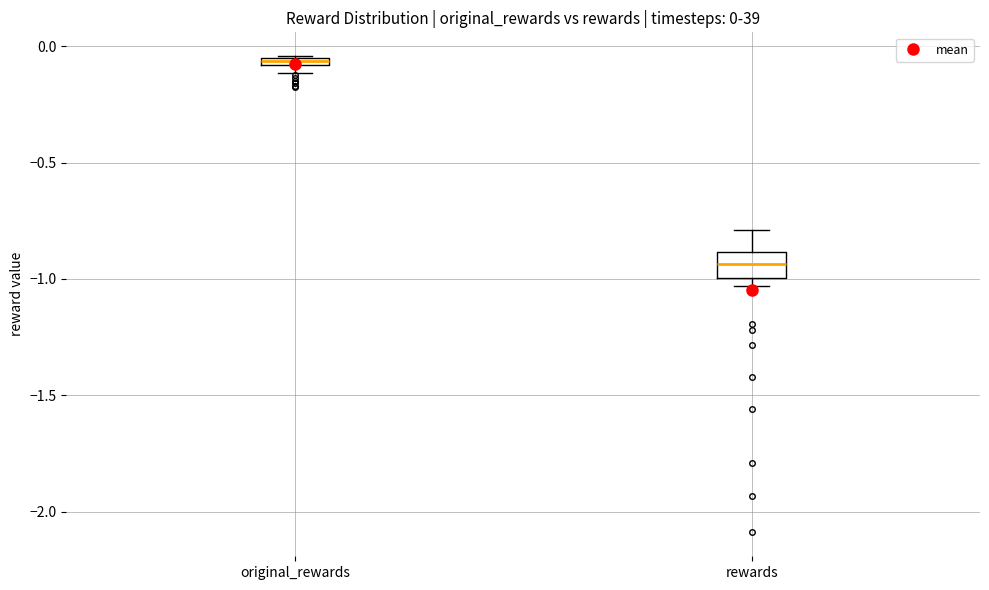

Which box is the tallest, from its lower edge to its upper edge?

rewards